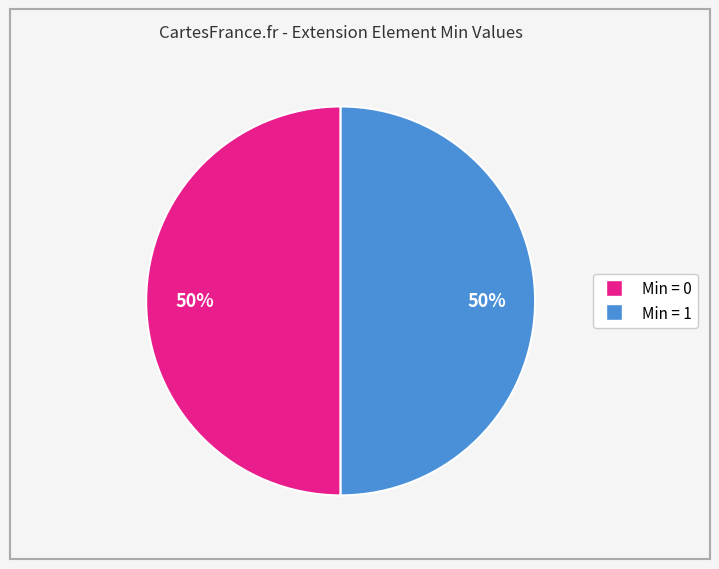

To the nearest percent, what is the average slice percentage?

50%